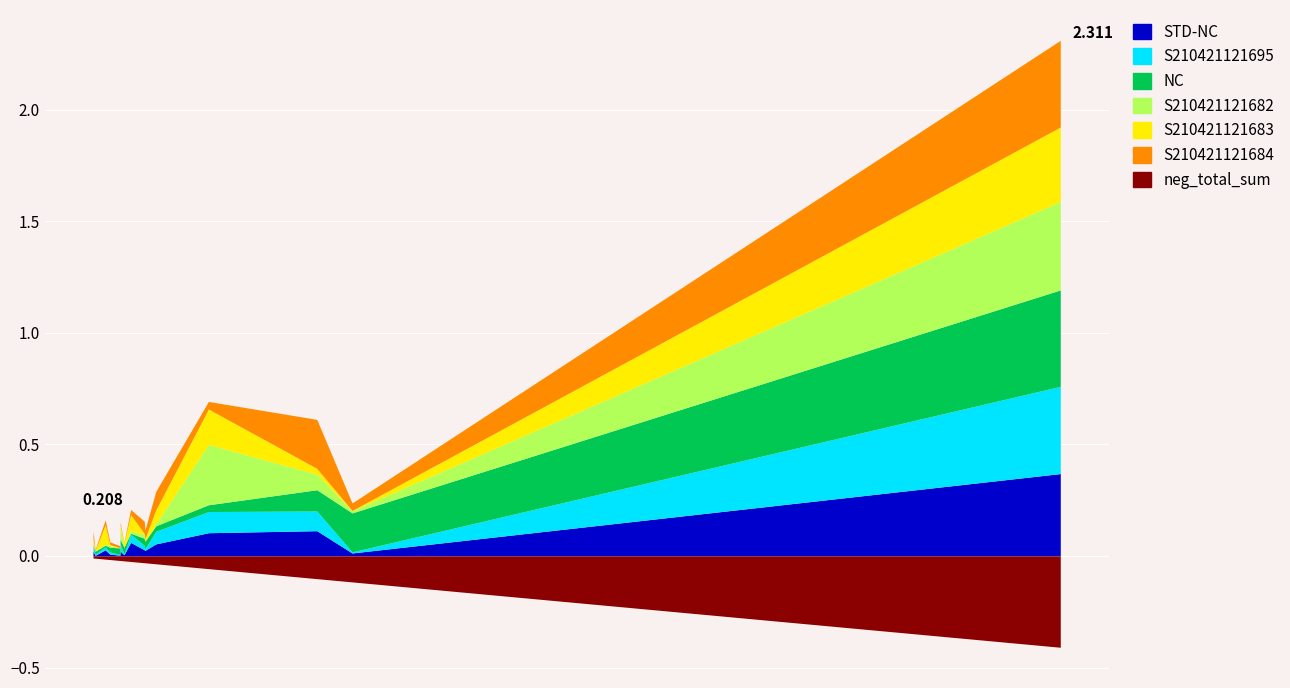

How many intersections are there between STD-NC and S210421121683?

7